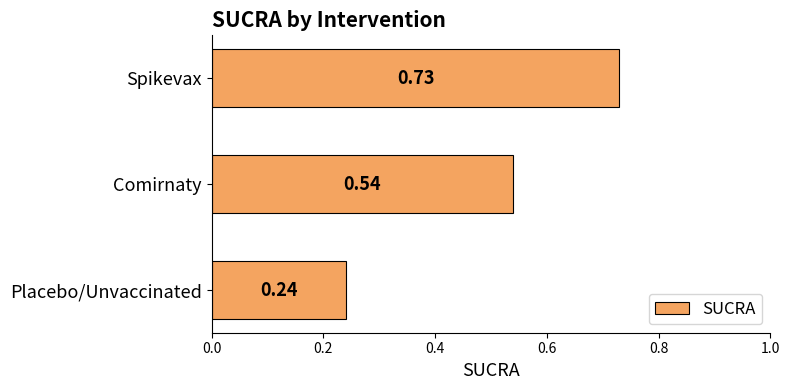

List the labels in order of value, largest first.

Spikevax, Comirnaty, Placebo/Unvaccinated